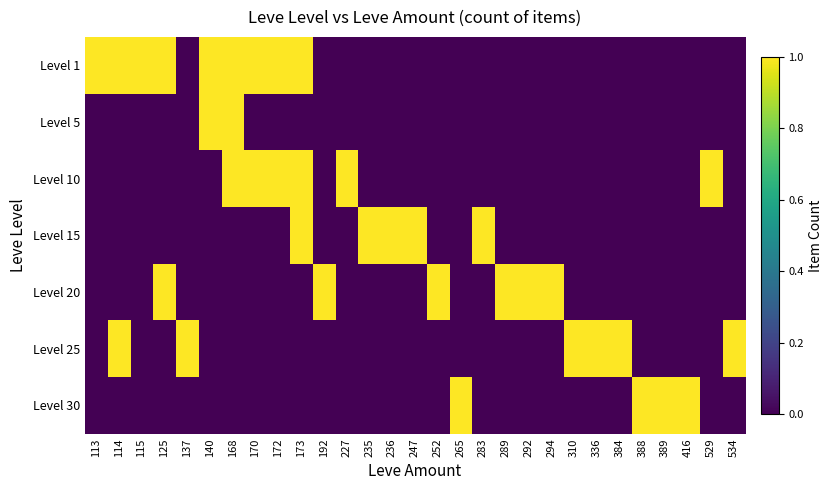

What is the total value across all series at 137?

1